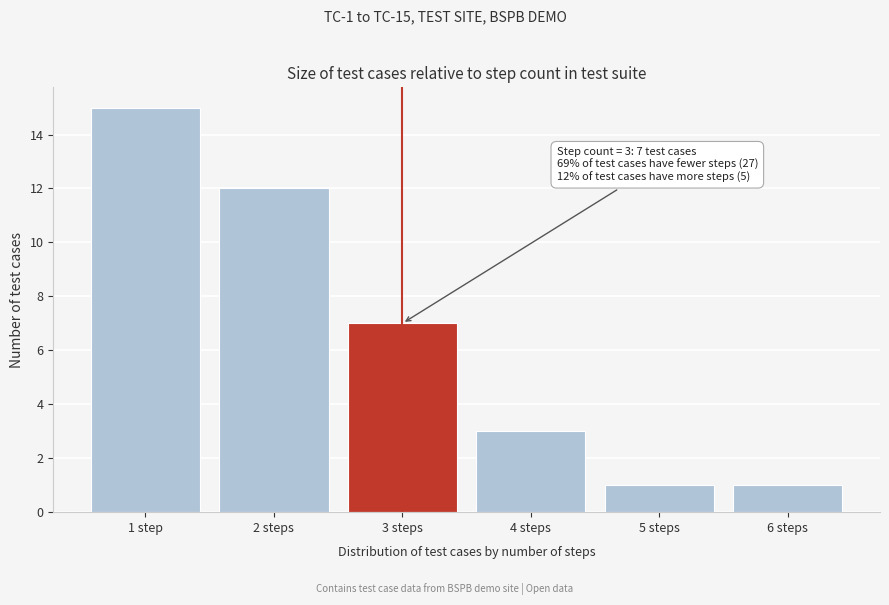

Reading right to left, what are all the values shown in this chart?

6 steps=1	5 steps=1	4 steps=3	3 steps=7	2 steps=12	1 step=15